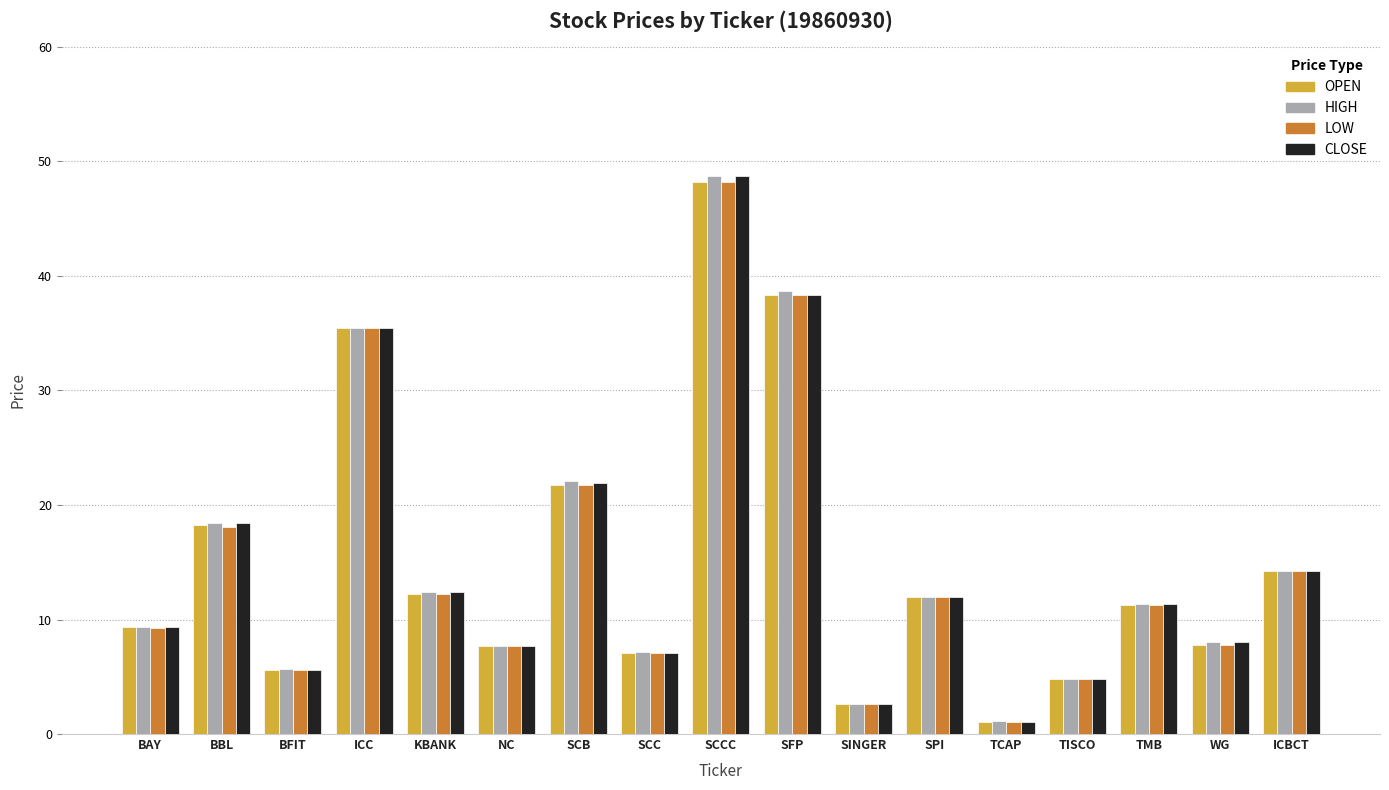

Between SCB and SFP, which series saw the biggest shift?

HIGH